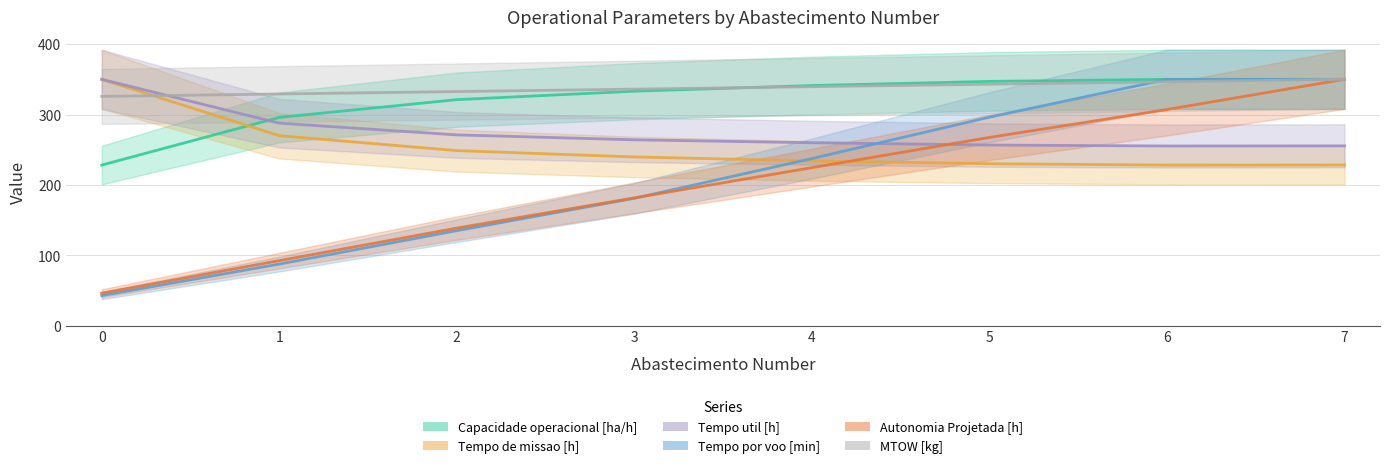

At which category is the sum across all series the highest?

7